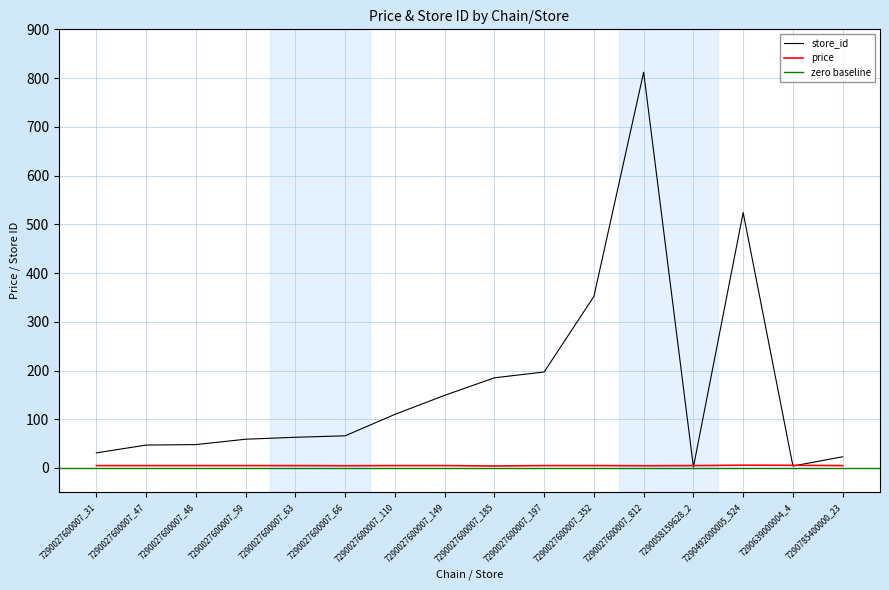

How many intersections are there between price and store_id?

4